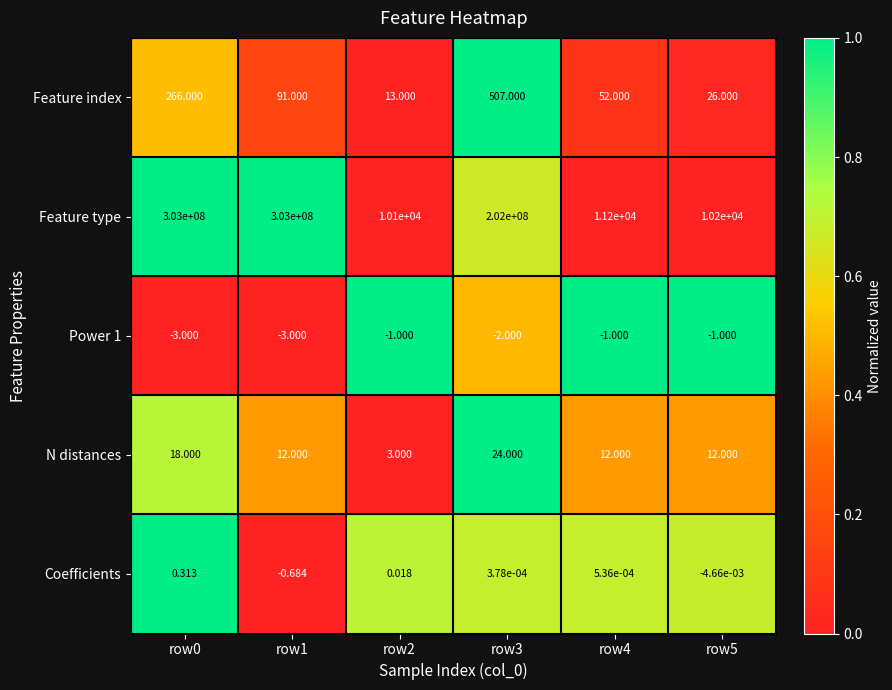

Which series has the widest spread of values?

Feature type